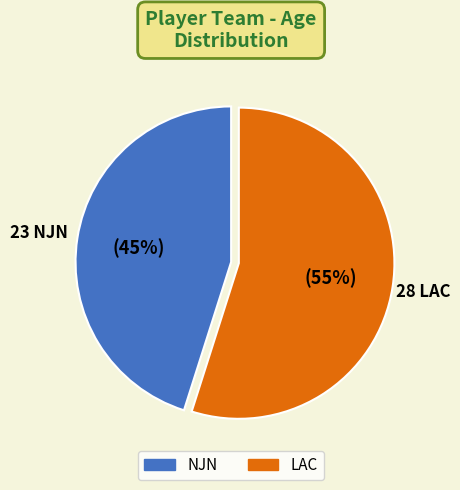

To the nearest percent, what is the difference between the largest and smallest slice percentages?

10%